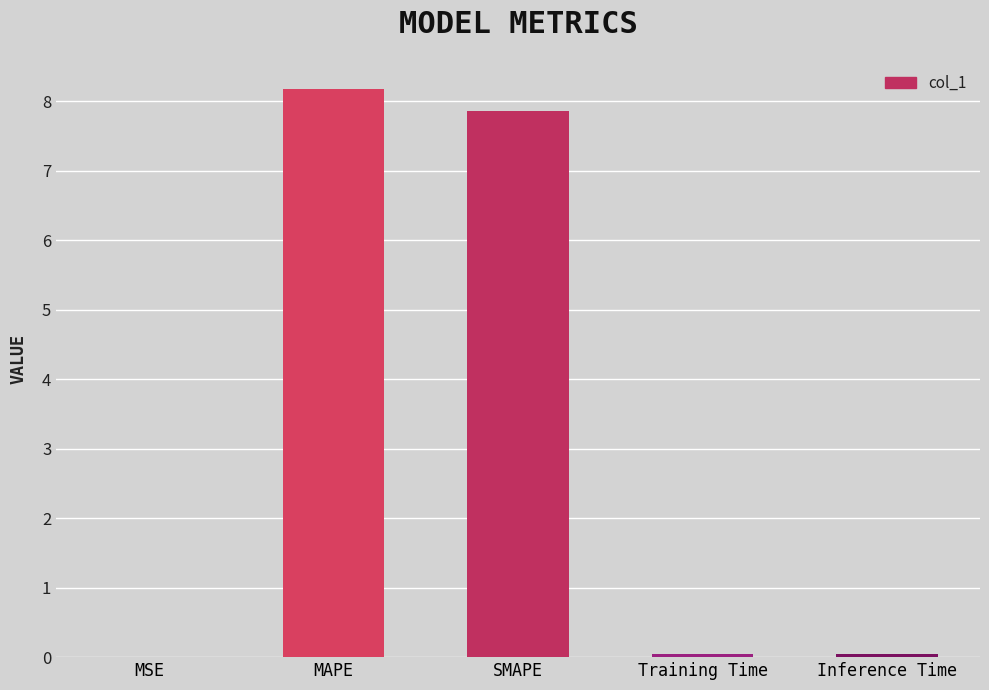

How many categories are shown in the chart?

5